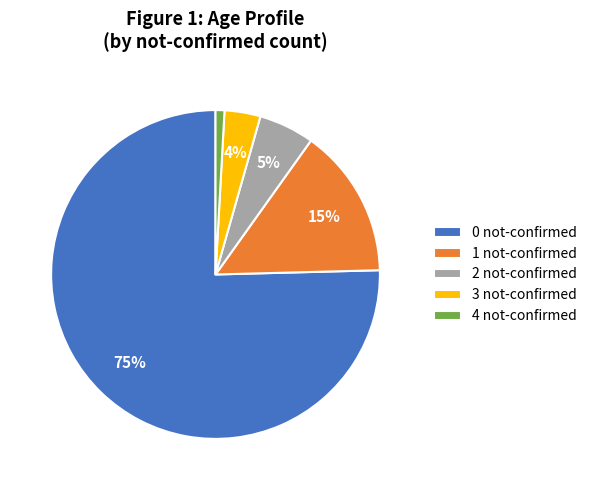

To the nearest percent, what portion does 3 not-confirmed represent?

4%